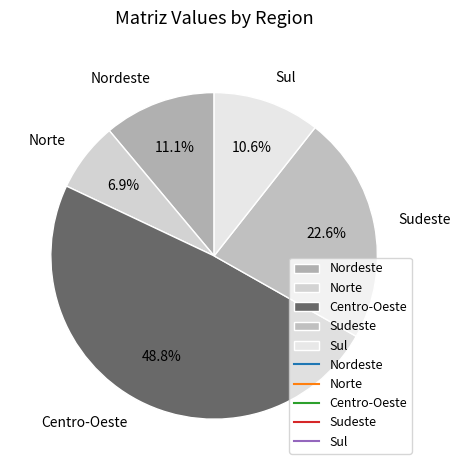

Does any single category account for the majority?

No